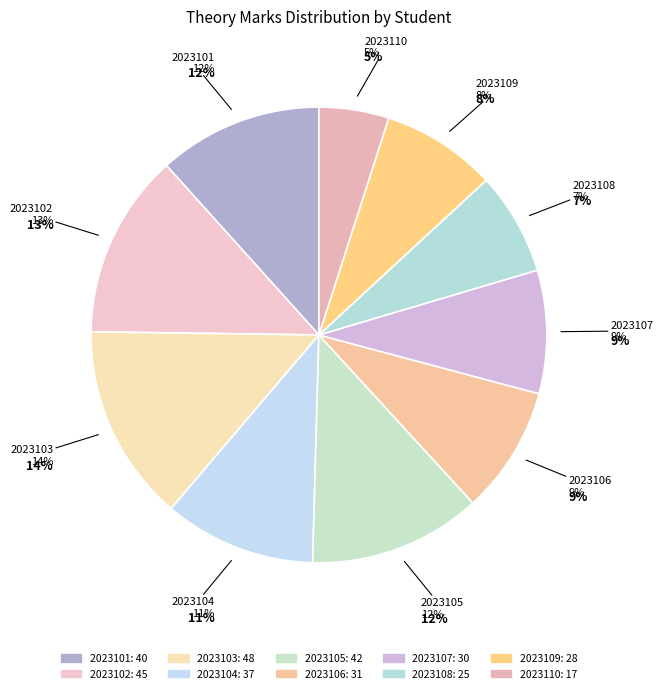

Count the number of slices in the pie.

10